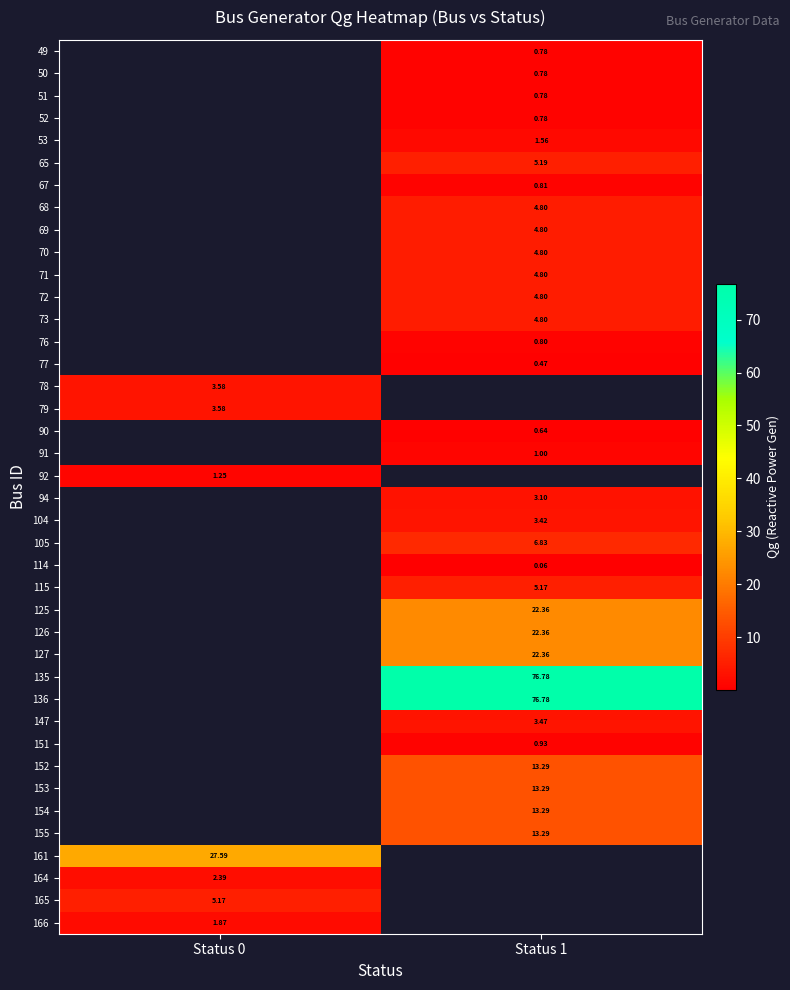

Where does the 152 series first go above 13?

Status 1